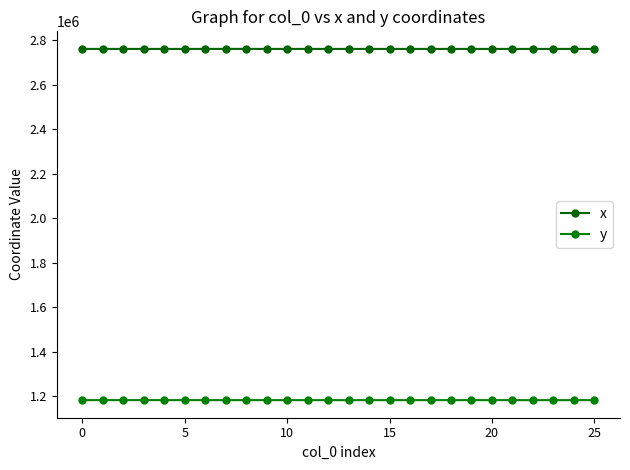

Which series has the widest spread of values?

x